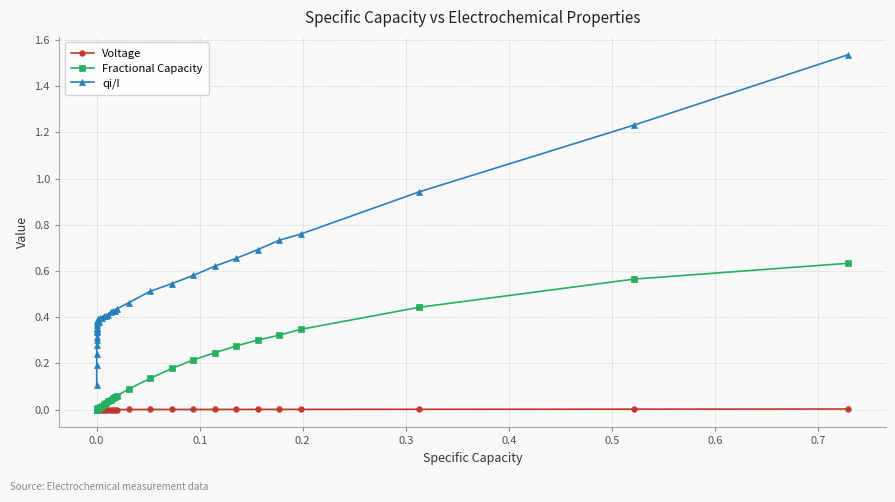

List the series in order of their overall mean, highest first.

qi/I, Fractional Capacity, Voltage